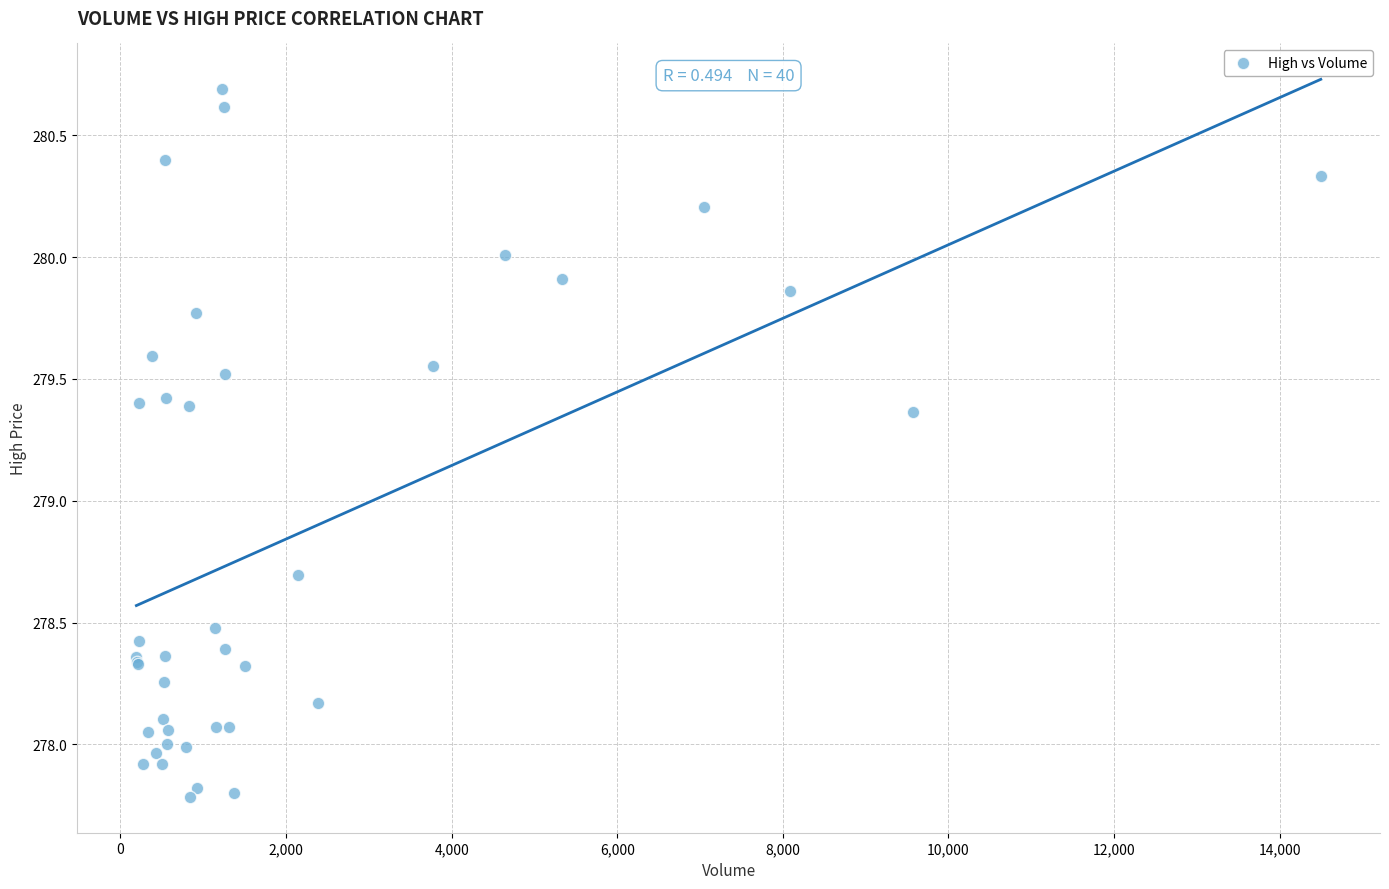

What Y value in the scatter plot is closest to 279?

278.7